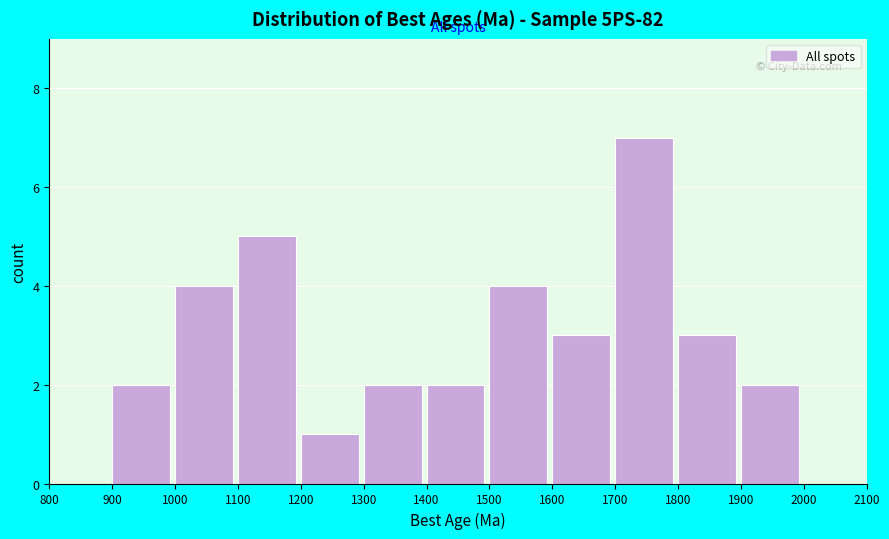

Reading left to right, transcribe this chart: for each bar, give the range it covers on the x-axis and its height. The values are not printed on the chart, so give them approximately, as read against the axis.

800 to 900: 0
900 to 1000: 2
1000 to 1100: 4
1100 to 1200: 5
1200 to 1300: 1
1300 to 1400: 2
1400 to 1500: 2
1500 to 1600: 4
1600 to 1700: 3
1700 to 1800: 7
1800 to 1900: 3
1900 to 2000: 2
2000 to 2100: 0